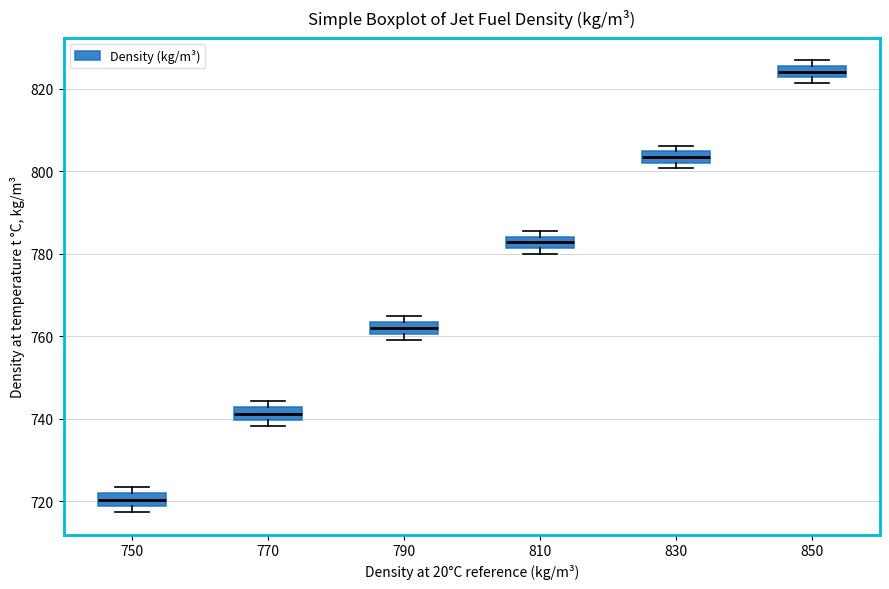

Where is the upper edge of the box at x = 850 on the y-axis? The values are not printed on the chart, so give them approximately, as read against the axis.

826